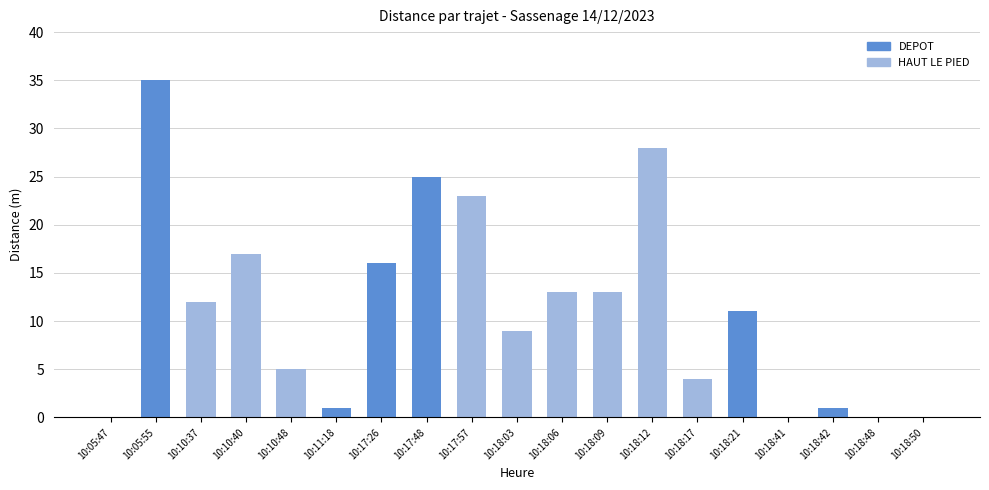

How many data points does each series have?

19